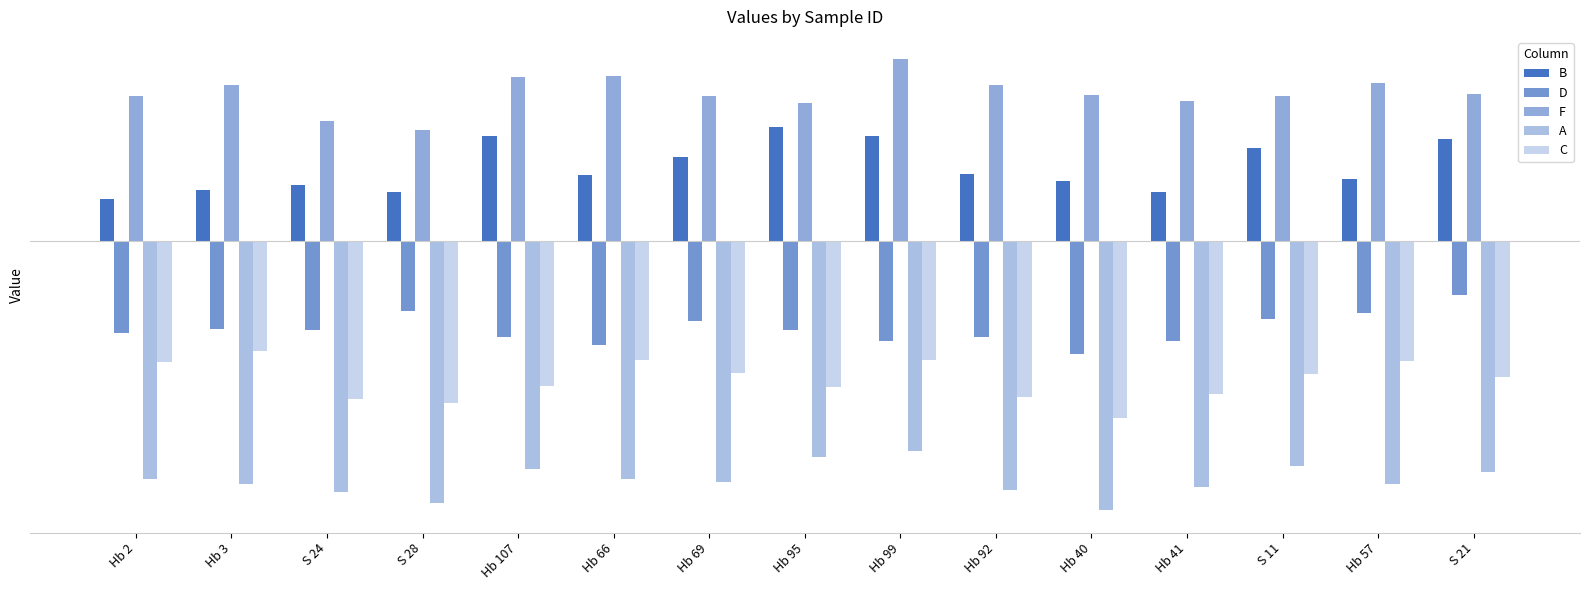

Reading right to left, list all the values displayed in this chart.

B: S 21=9.1	Hb 57=5.5	S 11=8.3	Hb 41=4.4	Hb 40=5.4	Hb 92=6.0	Hb 99=9.3	Hb 95=10.2	Hb 69=7.5	Hb 66=6.0	Hb 107=9.4	S 28=4.3	S 24=5.0	Hb 3=4.5	Hb 2=3.8
D: S 21=-4.8	Hb 57=-6.4	S 11=-6.9	Hb 41=-8.9	Hb 40=-10.1	Hb 92=-8.5	Hb 99=-8.9	Hb 95=-8.0	Hb 69=-7.1	Hb 66=-9.3	Hb 107=-8.6	S 28=-6.3	S 24=-7.9	Hb 3=-7.8	Hb 2=-8.2
F: S 21=13.2	Hb 57=14.1	S 11=13.0	Hb 41=12.6	Hb 40=13.0	Hb 92=13.9	Hb 99=16.2	Hb 95=12.3	Hb 69=12.9	Hb 66=14.8	Hb 107=14.7	S 28=10.0	S 24=10.8	Hb 3=13.9	Hb 2=13.0
A: S 21=-20.6	Hb 57=-21.7	S 11=-20.1	Hb 41=-21.9	Hb 40=-24.0	Hb 92=-22.2	Hb 99=-18.8	Hb 95=-19.2	Hb 69=-21.5	Hb 66=-21.2	Hb 107=-20.4	S 28=-23.4	S 24=-22.4	Hb 3=-21.7	Hb 2=-21.2
C: S 21=-12.1	Hb 57=-10.7	S 11=-11.9	Hb 41=-13.6	Hb 40=-15.8	Hb 92=-13.9	Hb 99=-10.6	Hb 95=-13.0	Hb 69=-11.8	Hb 66=-10.6	Hb 107=-12.9	S 28=-14.5	S 24=-14.1	Hb 3=-9.8	Hb 2=-10.8